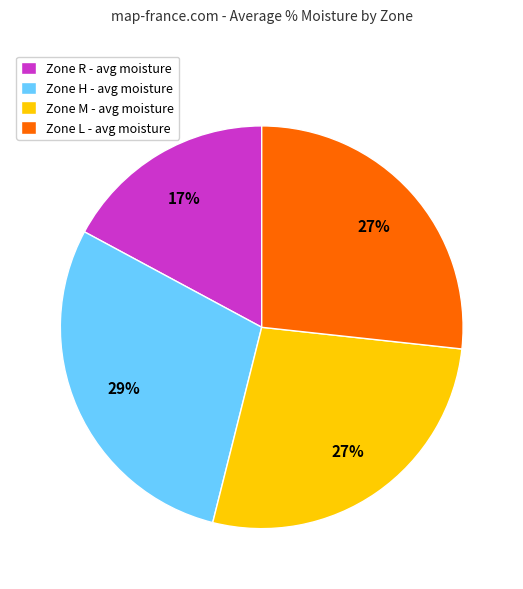

What is the largest slice in the pie chart?

Zone H - avg moisture